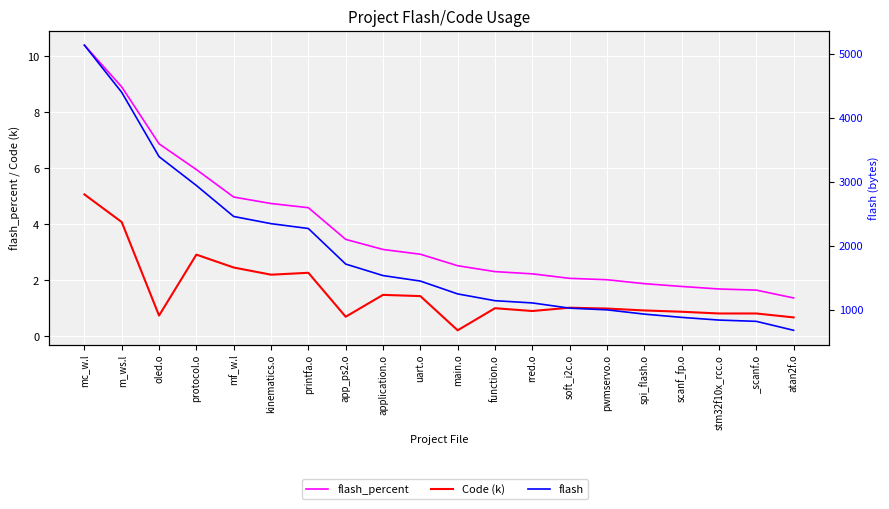

The flash_percent series shows 1.7 at stm32f10x_rcc.o. True or false?

True